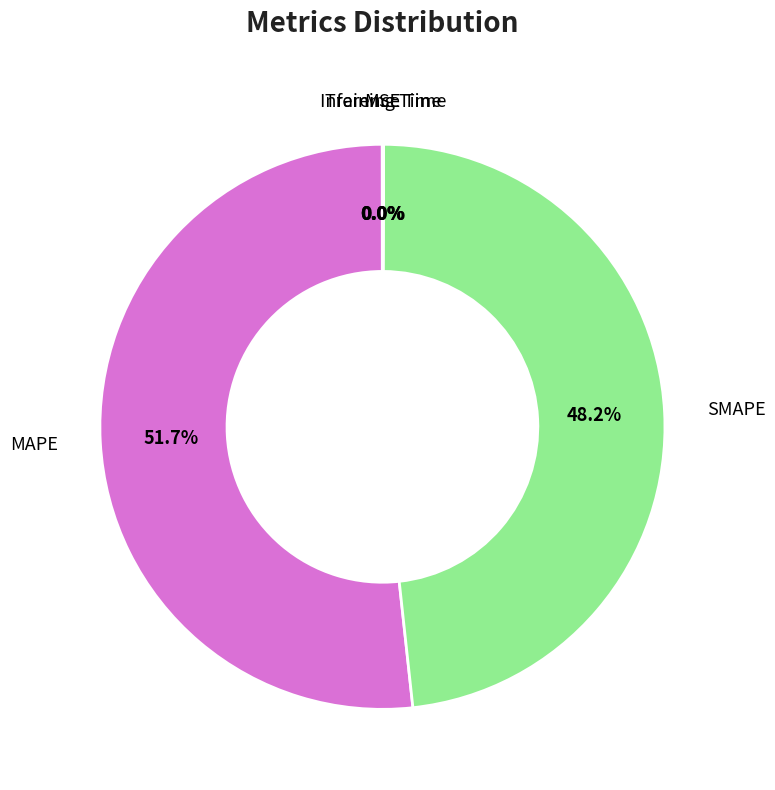

Is there a majority slice in this chart?

Yes